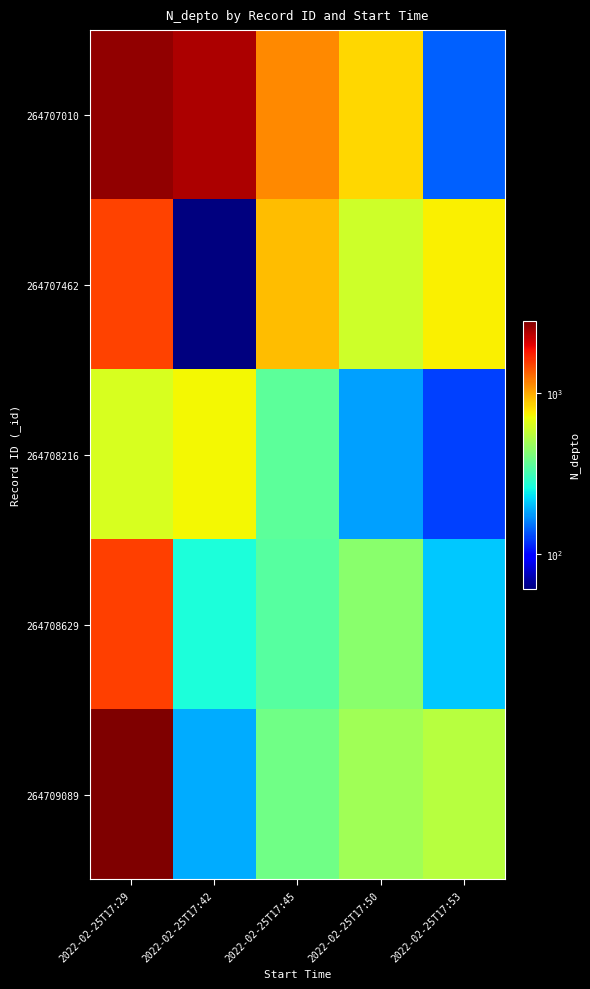

Reading right to left, extract all data points from this chart.

264707010: 2022-02-25T17:53=142.0	2022-02-25T17:50=832.8	2022-02-25T17:45=1133.1	2022-02-25T17:42=2395.1	2022-02-25T17:29=2608.0
264707462: 2022-02-25T17:53=750.1	2022-02-25T17:50=605.6	2022-02-25T17:45=922.9	2022-02-25T17:42=61.2	2022-02-25T17:29=1508.0
264708216: 2022-02-25T17:53=126.0	2022-02-25T17:50=182.0	2022-02-25T17:45=357.2	2022-02-25T17:42=723.1	2022-02-25T17:29=630.0
264708629: 2022-02-25T17:53=209.0	2022-02-25T17:50=440.3	2022-02-25T17:45=346.8	2022-02-25T17:42=264.8	2022-02-25T17:29=1523.0
264709089: 2022-02-25T17:53=548.5	2022-02-25T17:50=492.6	2022-02-25T17:45=394.2	2022-02-25T17:42=188.5	2022-02-25T17:29=2800.0